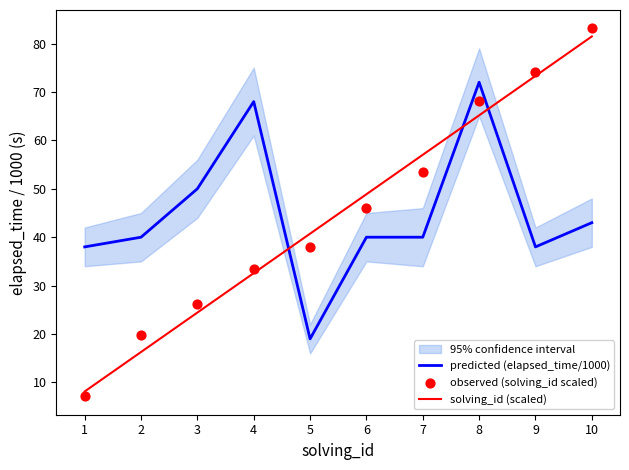

Which series reaches the minimum Y coordinate?

observed (solving_id scaled)